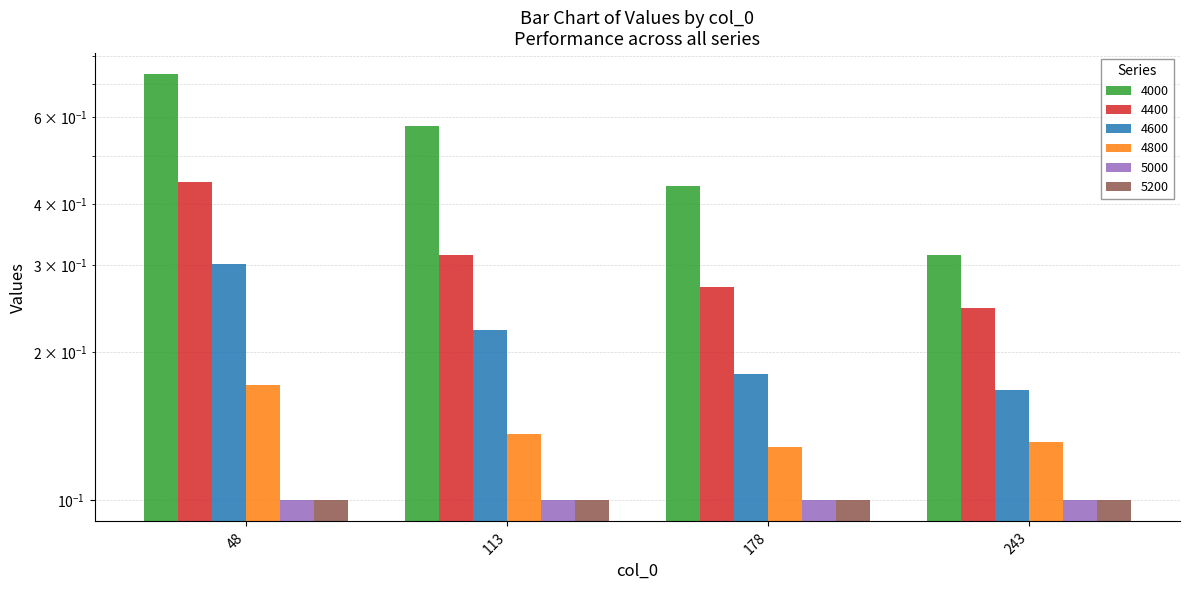

What is the average value of the 4000 series?

0.5